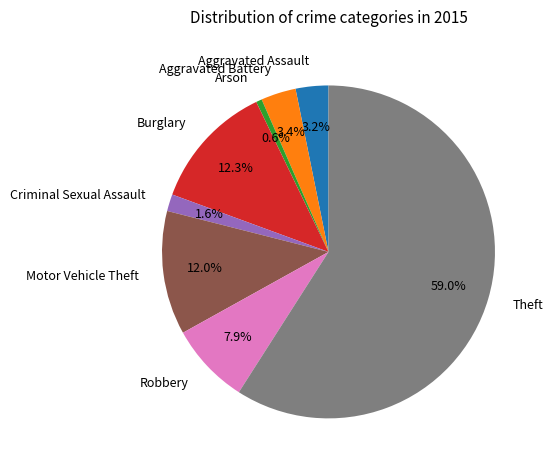

Which slice is the smallest?

Arson